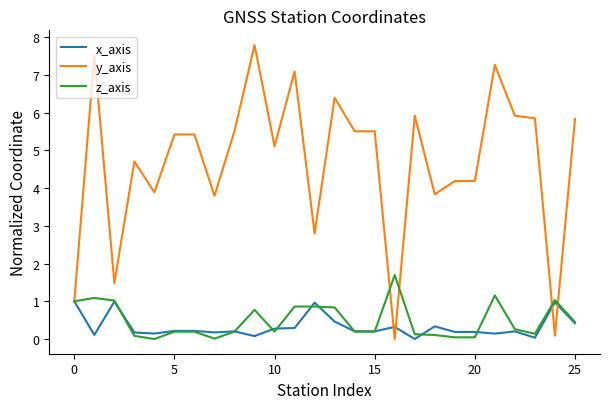

Which series has the largest total across all categories?

y_axis